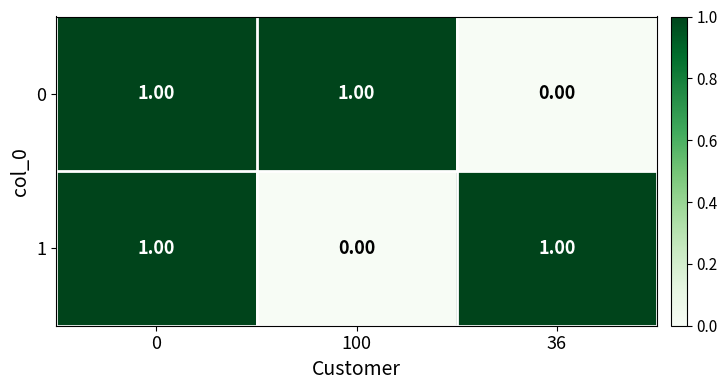

At 100, list the series in order from largest to smallest.

0, 1